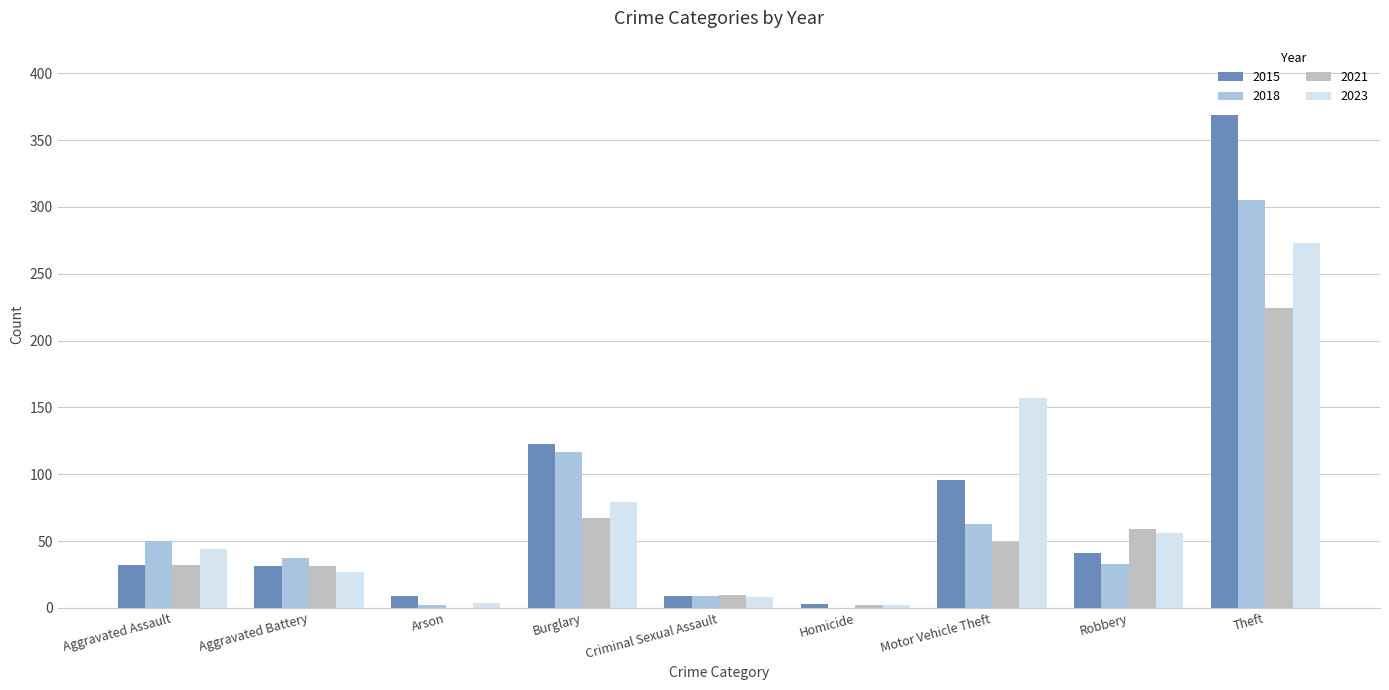

At which label is 2018 closest to 152?

Burglary